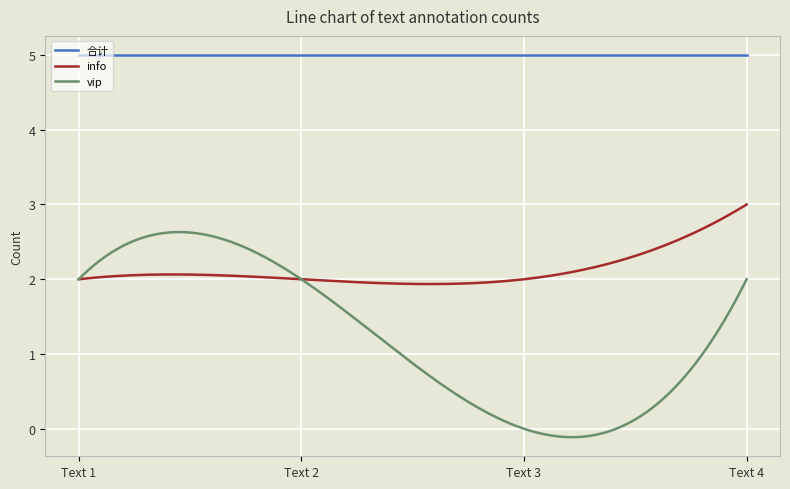

List the series in order of their peak value, highest first.

合计, info, vip